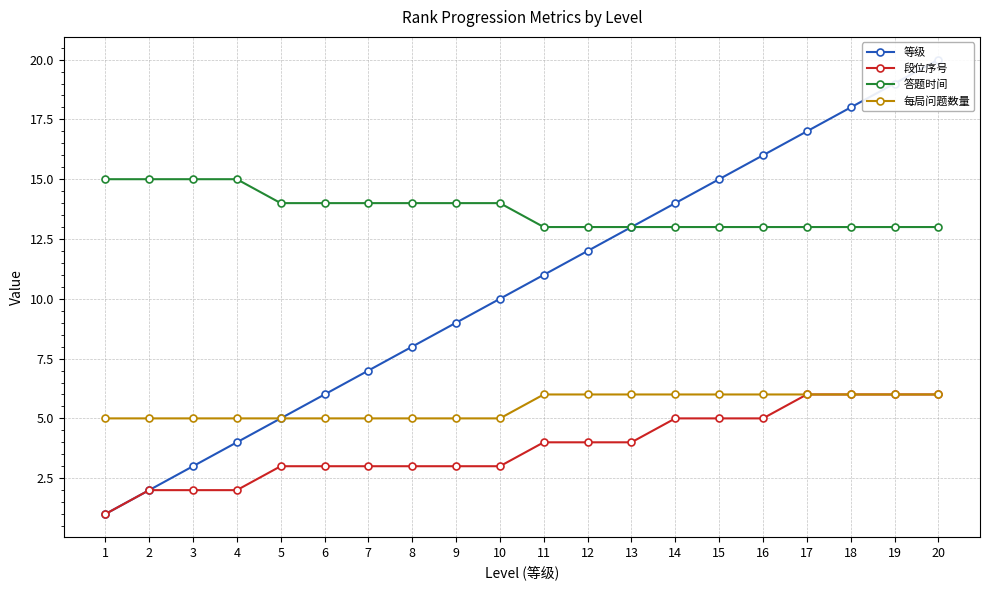

Is it true that 等级 equals 17 at 12?

False